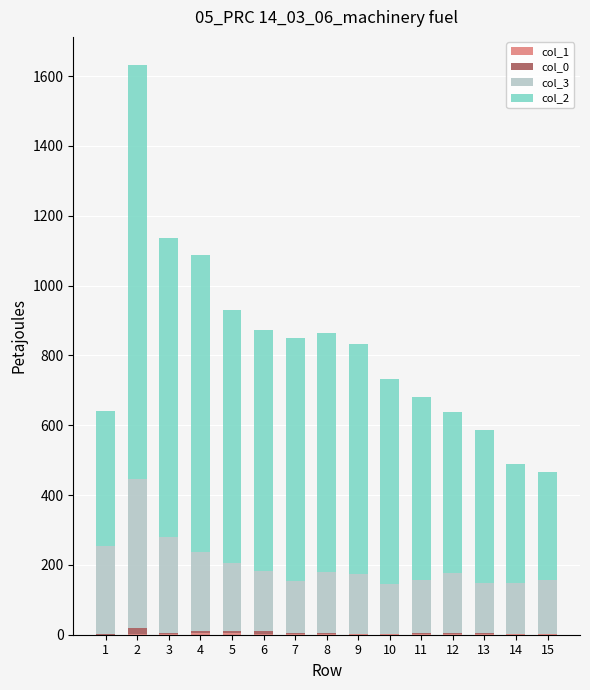

How many categories are shown in the chart?

15